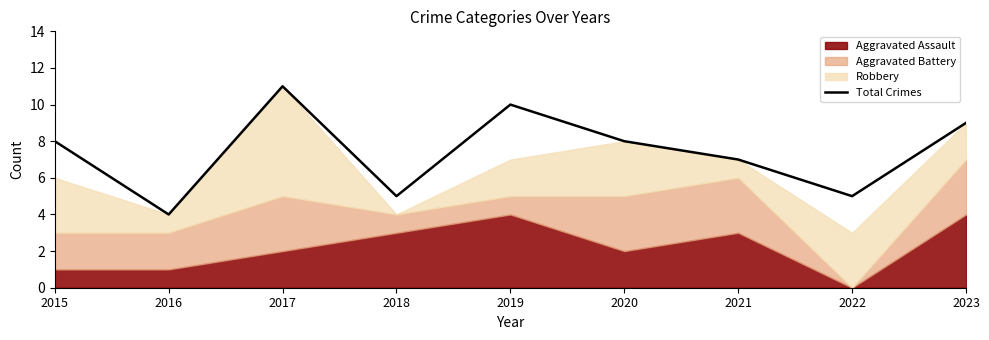

List the labels in order of value, largest first.

2017, 2019, 2023, 2015, 2020, 2021, 2018, 2022, 2016